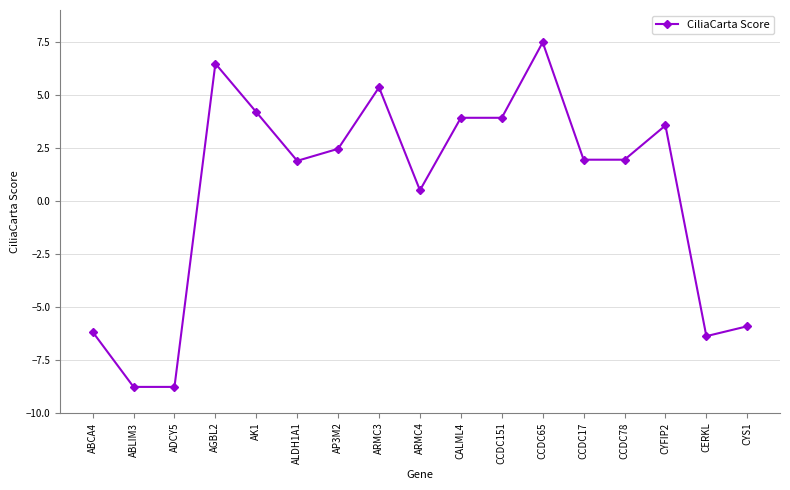

The value at CCDC151 is 1.3. True or false?

False